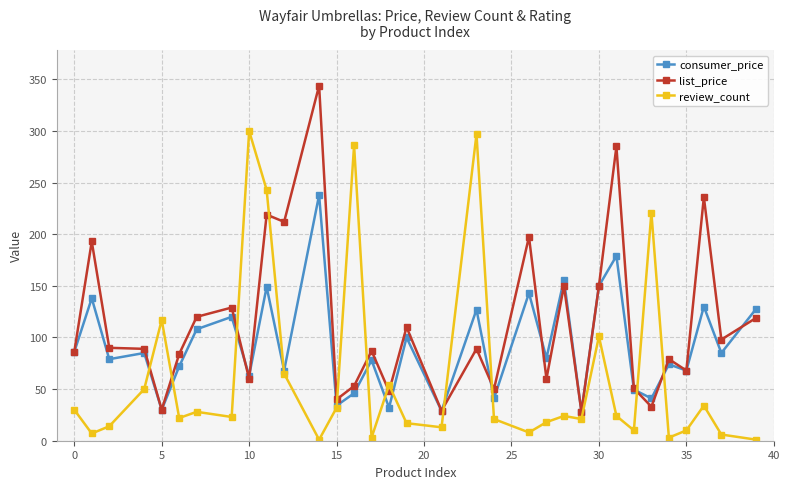

What is the value of the list_price point at the 6th from the left?

84.0